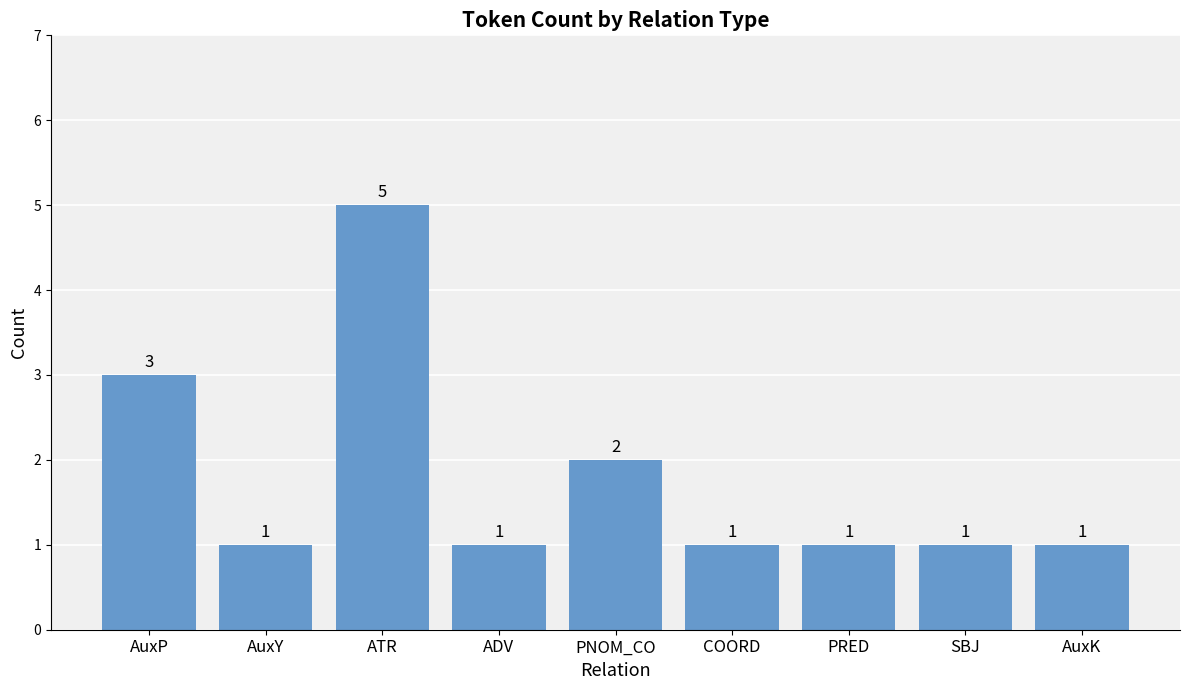

Reading right to left, extract all data points from this chart.

1	1	1	1	2	1	5	1	3